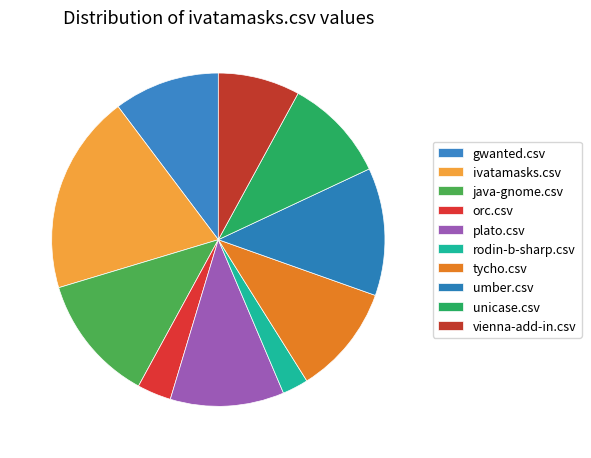

Does any single category account for the majority?

No